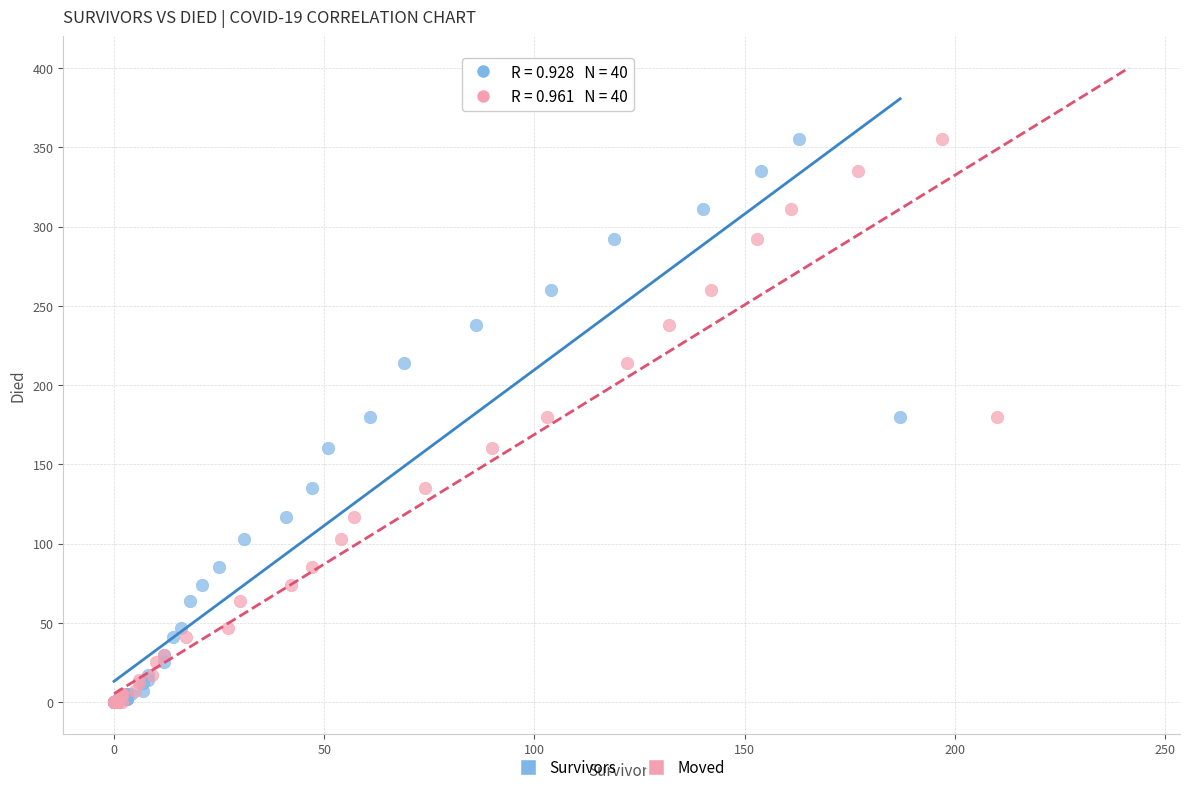

What are all the series names shown in the legend?

Survivors, Moved